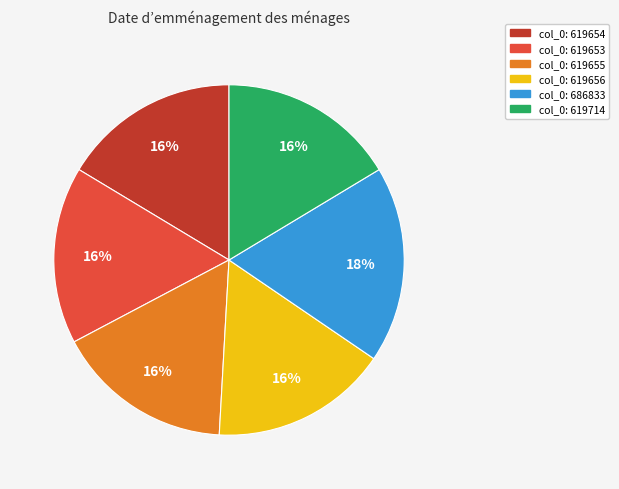

Does any single category account for the majority?

No